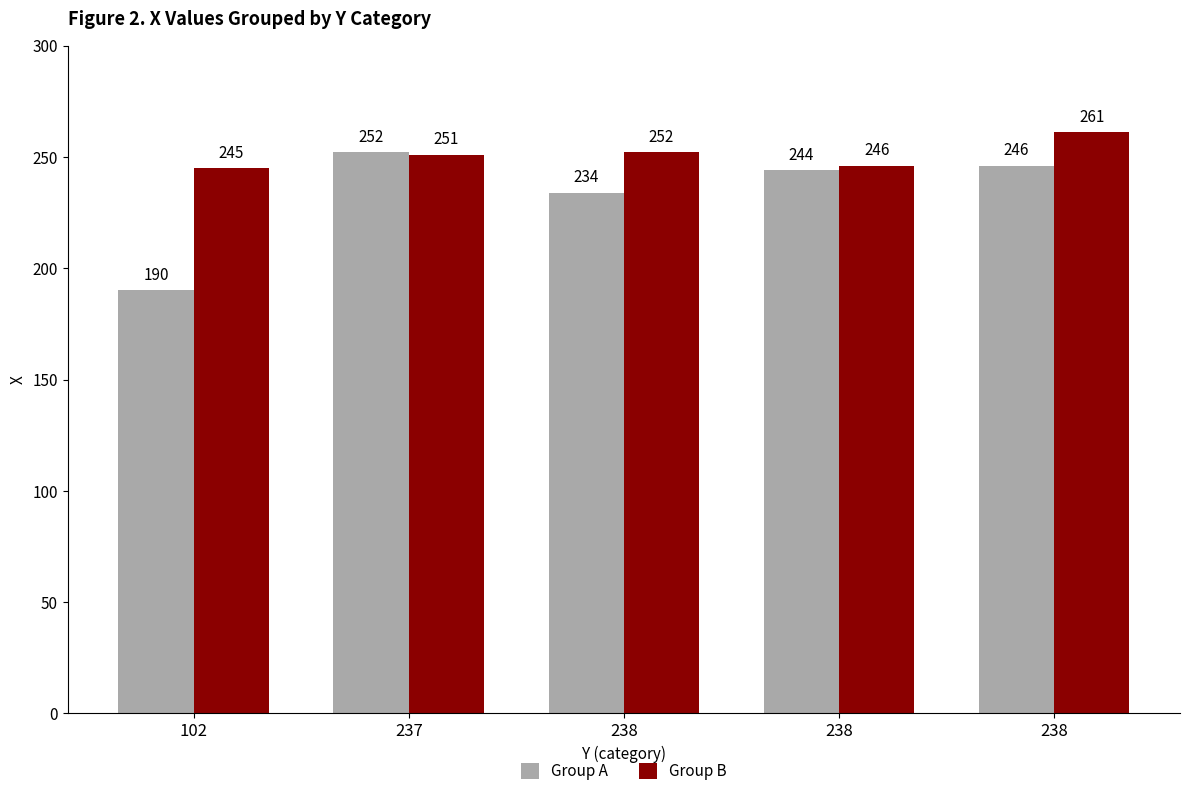

What is the maximum value for Group A?

252